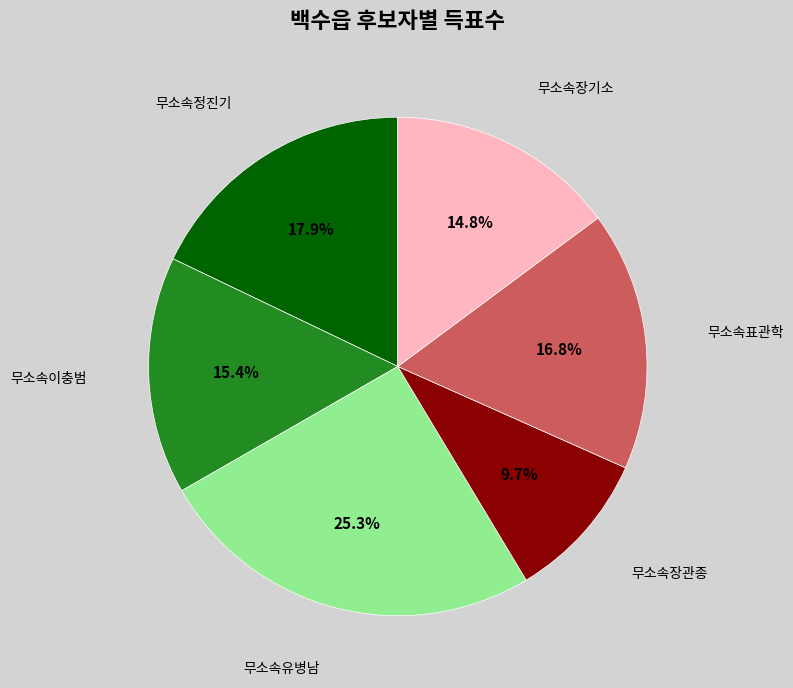

To the nearest percent, what portion does 무소속정진기 represent?

18%